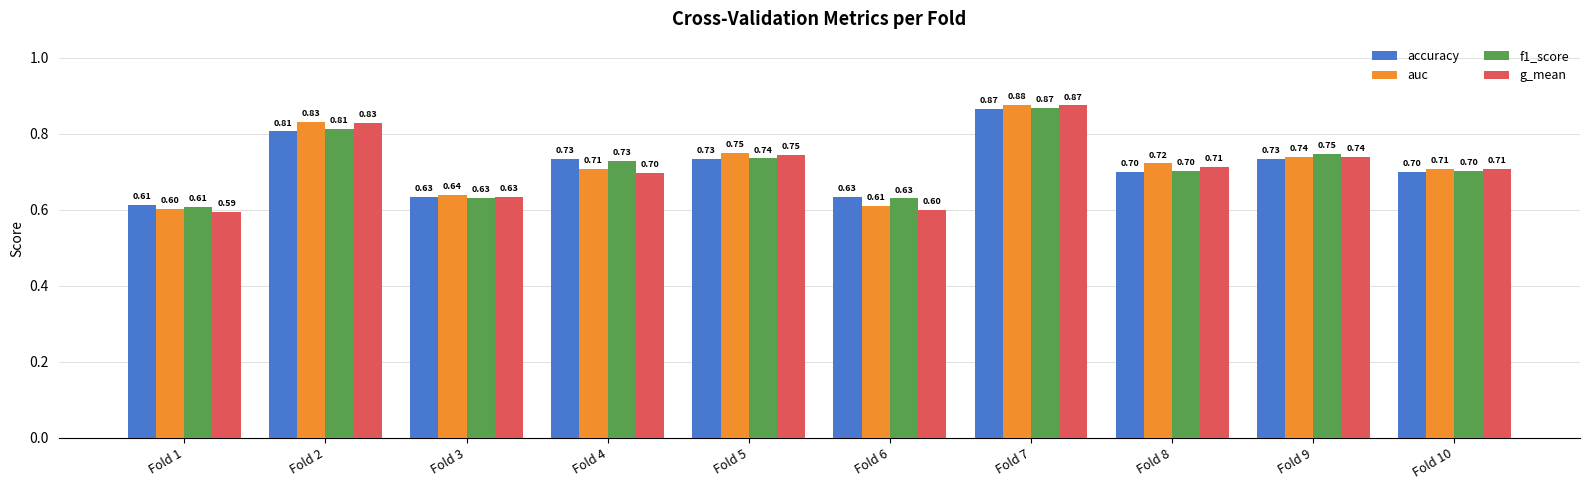

What is the difference between the maximum and minimum values in the g_mean series?

0.3